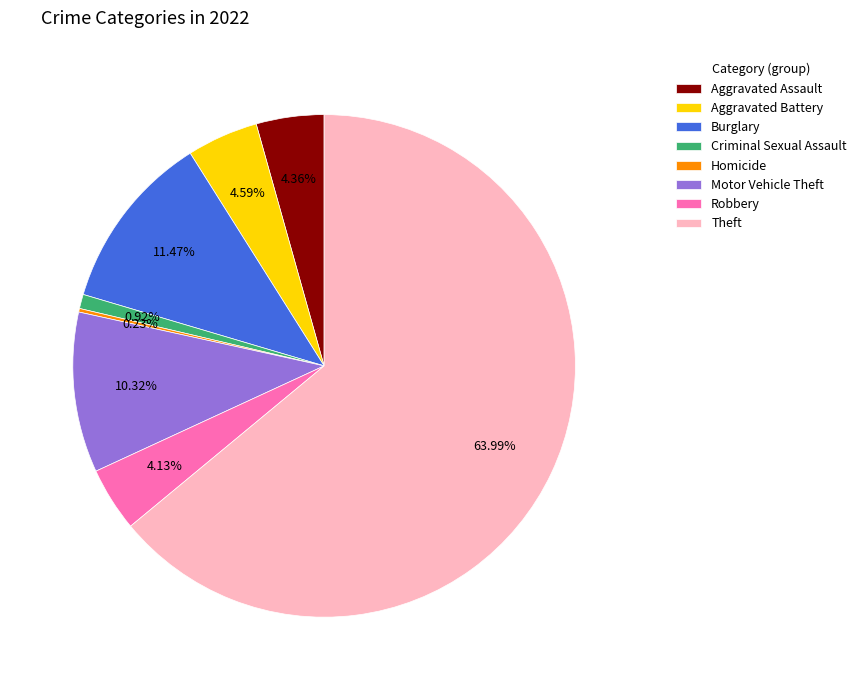

What is the majority slice?

Theft